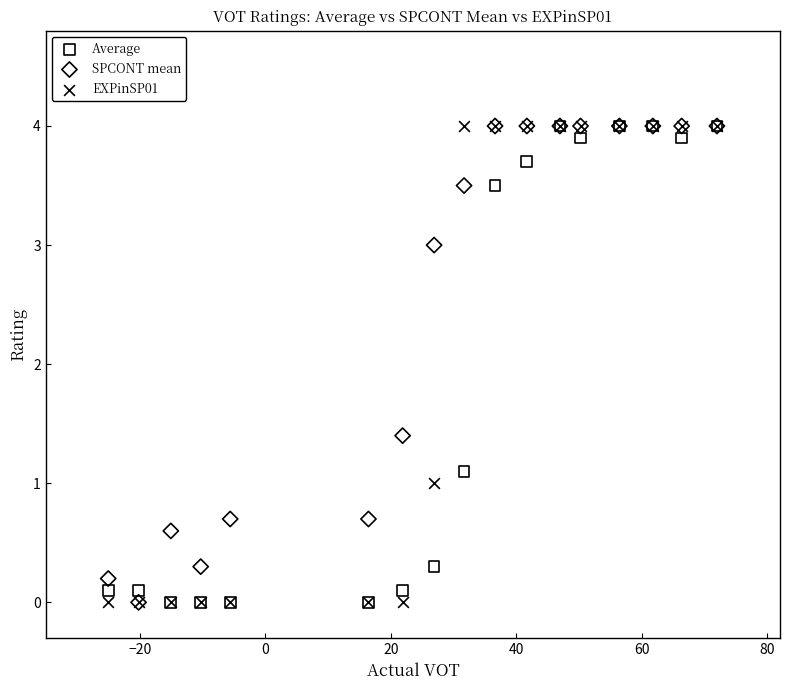

What are all the series names shown in the legend?

Average, SPCONT mean, EXPinSP01